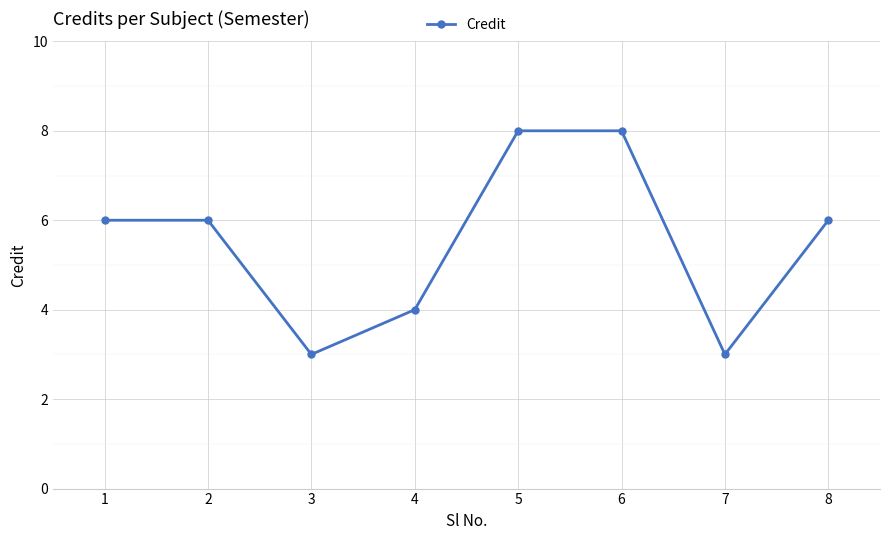

Reading left to right, extract all data points from this chart.

1=6	2=6	3=3	4=4	5=8	6=8	7=3	8=6